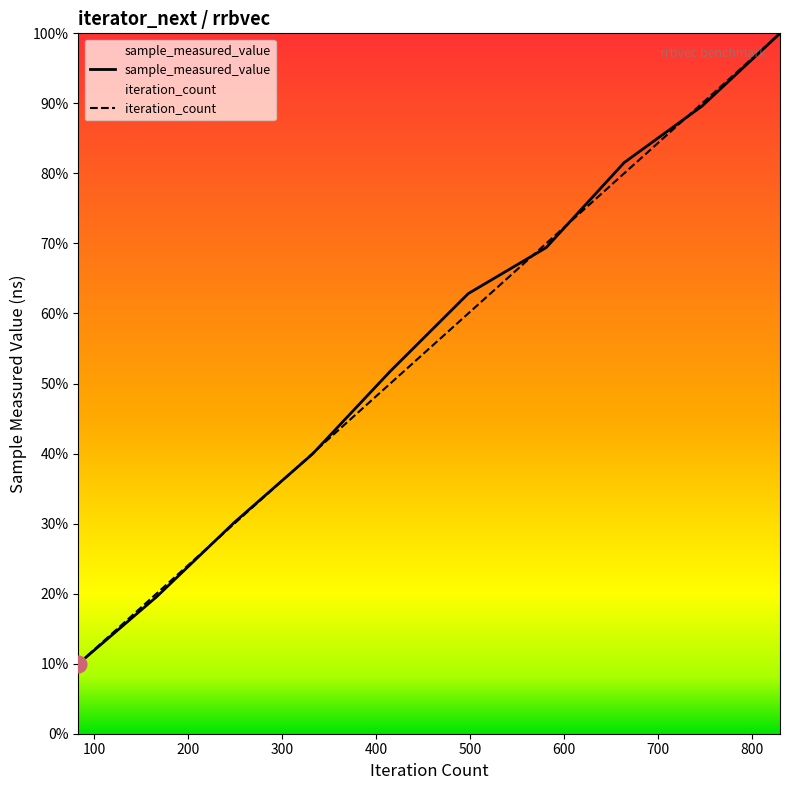

What is the difference between the second highest and minimum values in the sample_measured_value series?

393704918.0